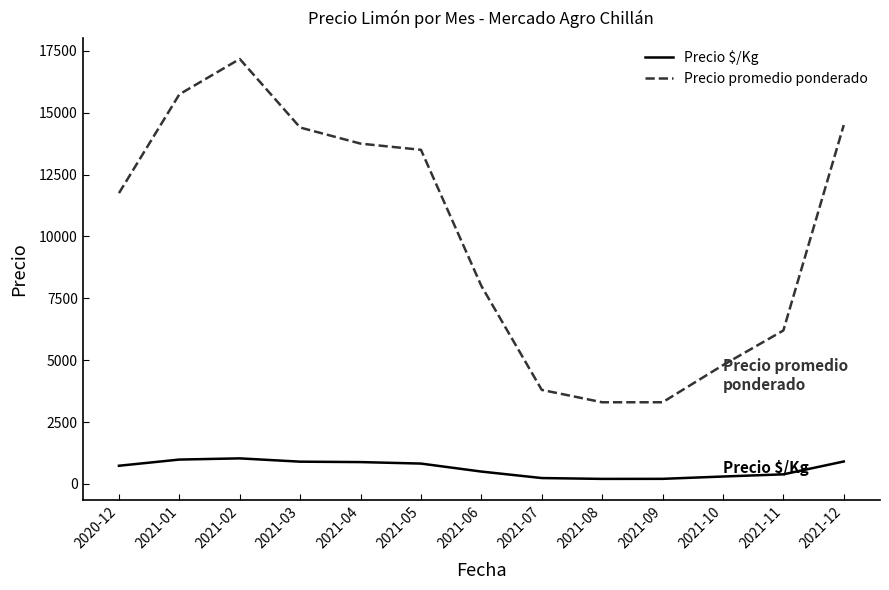

True or false: Precio $/Kg and Precio promedio ponderado cross at least once.

False